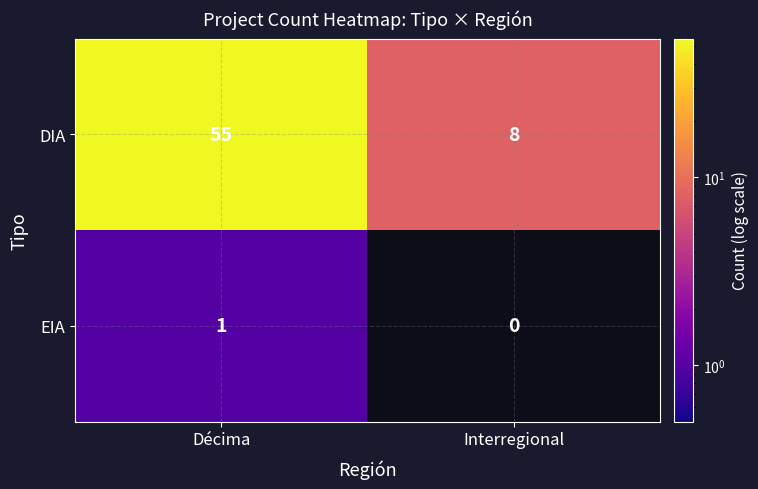

What is the difference between the highest and lowest values at Interregional?

8